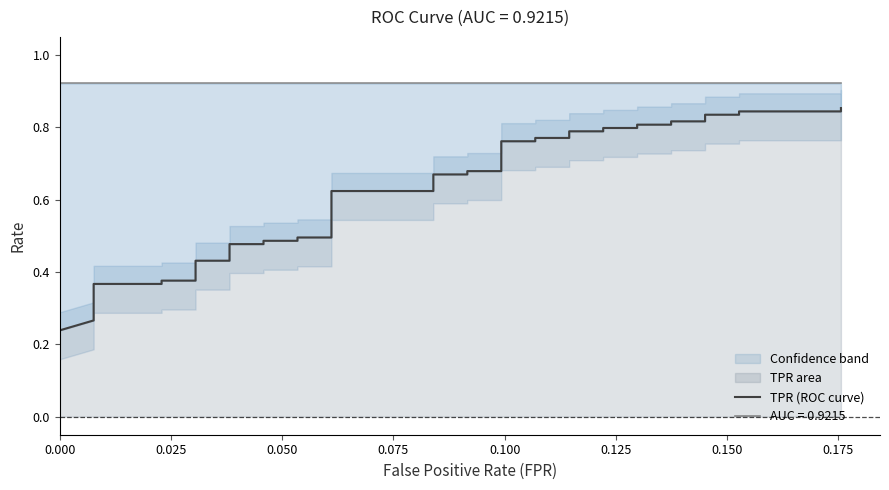

What is the smallest value displayed?

0.2